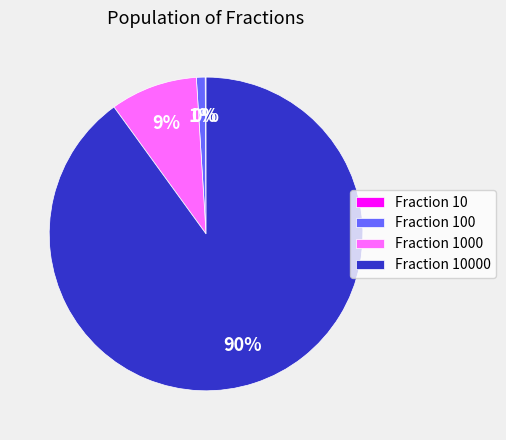

Does any single category account for the majority?

Yes